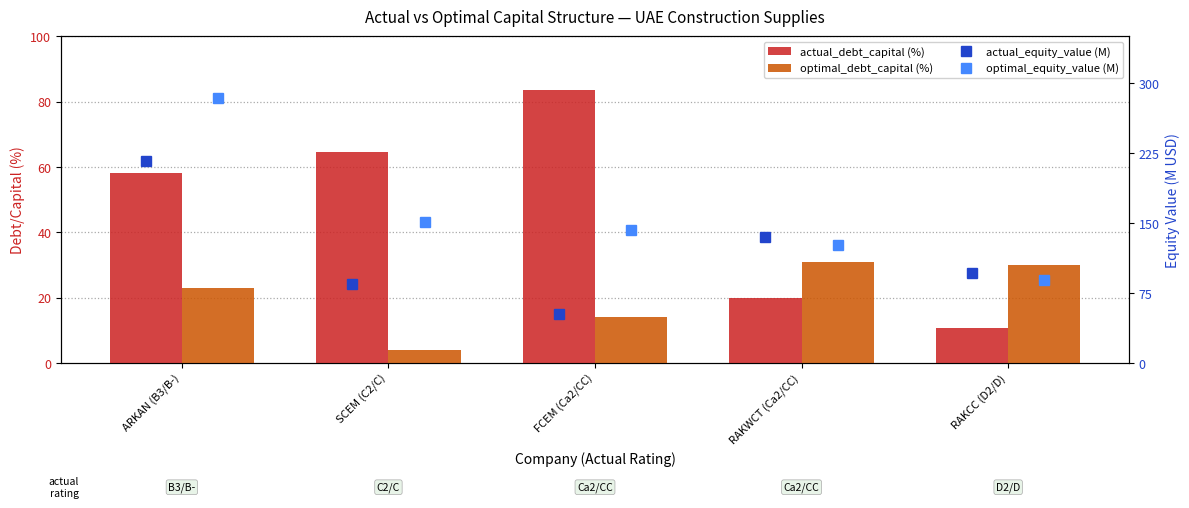

Which has a higher value, FCEM (Ca2/CC) or RAKWCT (Ca2/CC)?

FCEM (Ca2/CC)